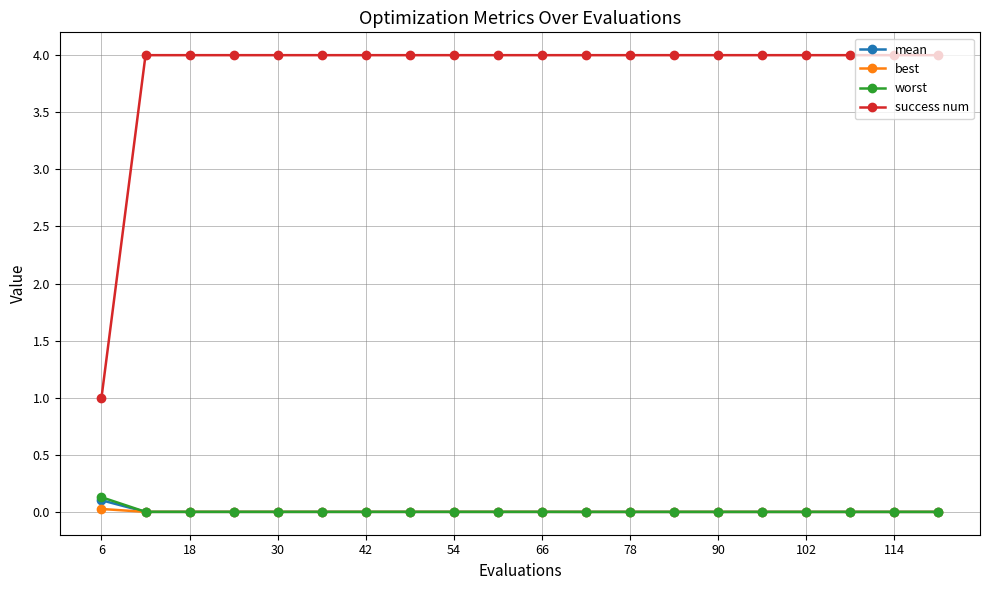

Which series has the widest spread of values?

success num